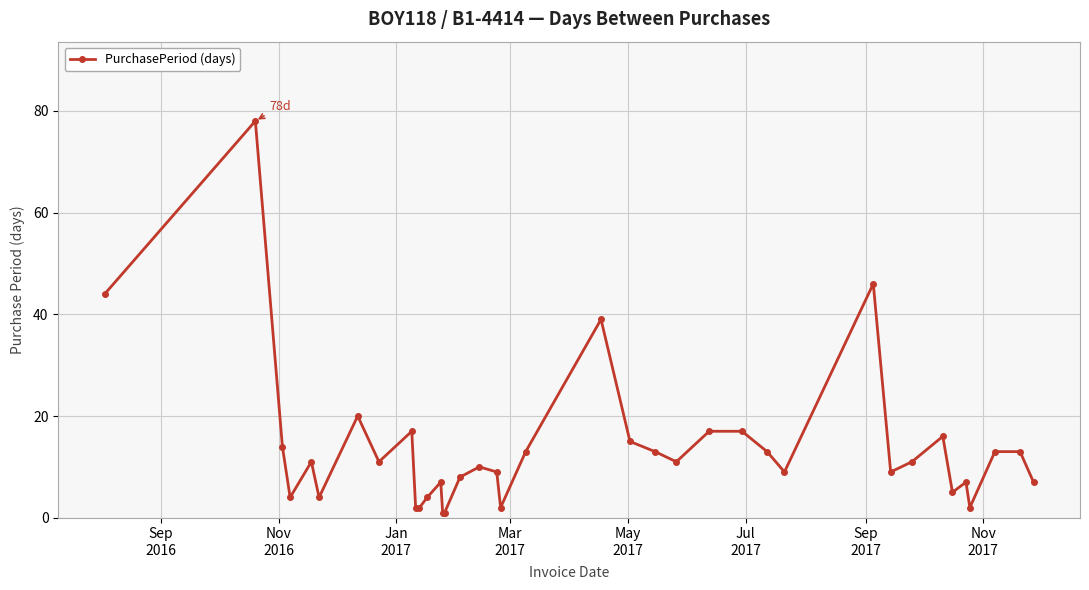

Does the chart display data point markers on the line(s)?

Yes